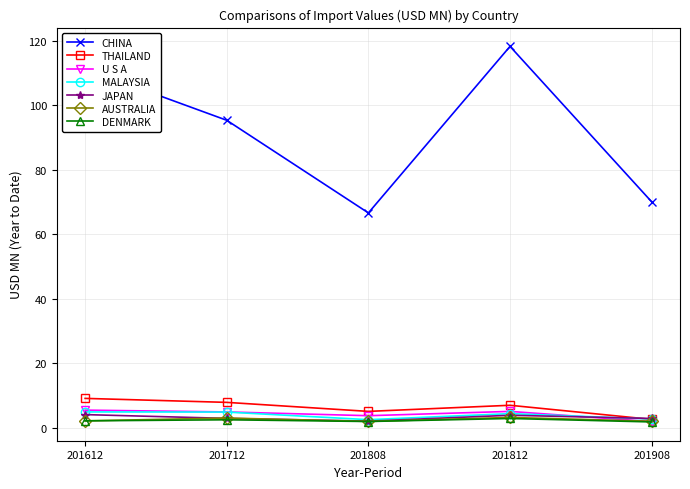

What is the maximum value shown in the chart?

118.2